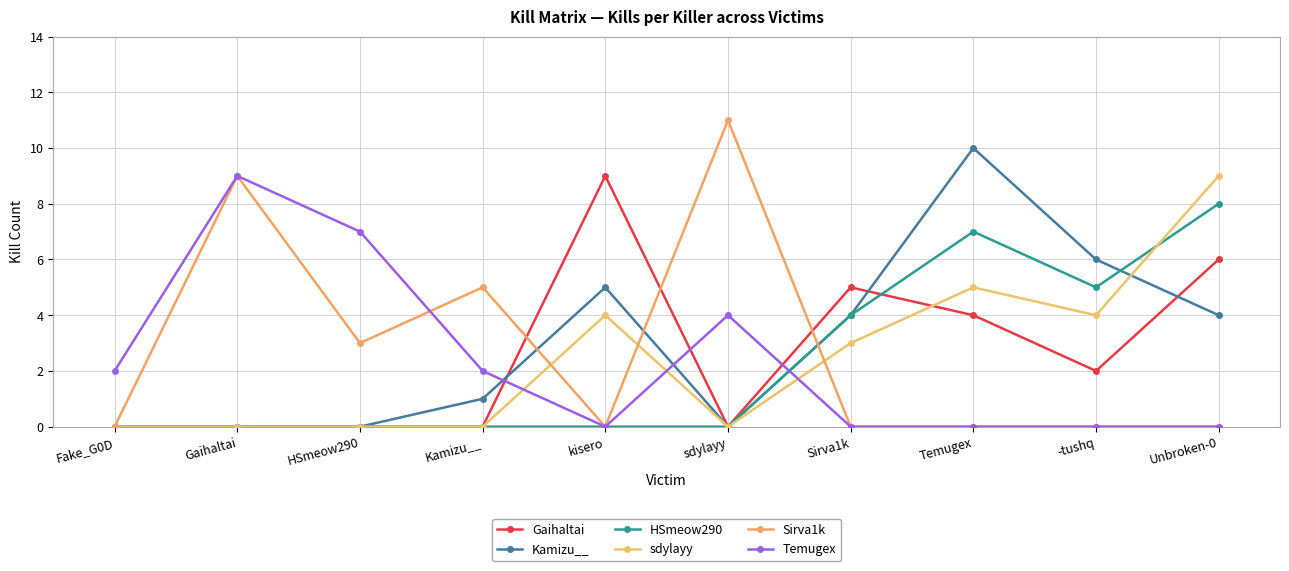

True or false: Sirva1k has more than 1 points higher than both neighbors.

True